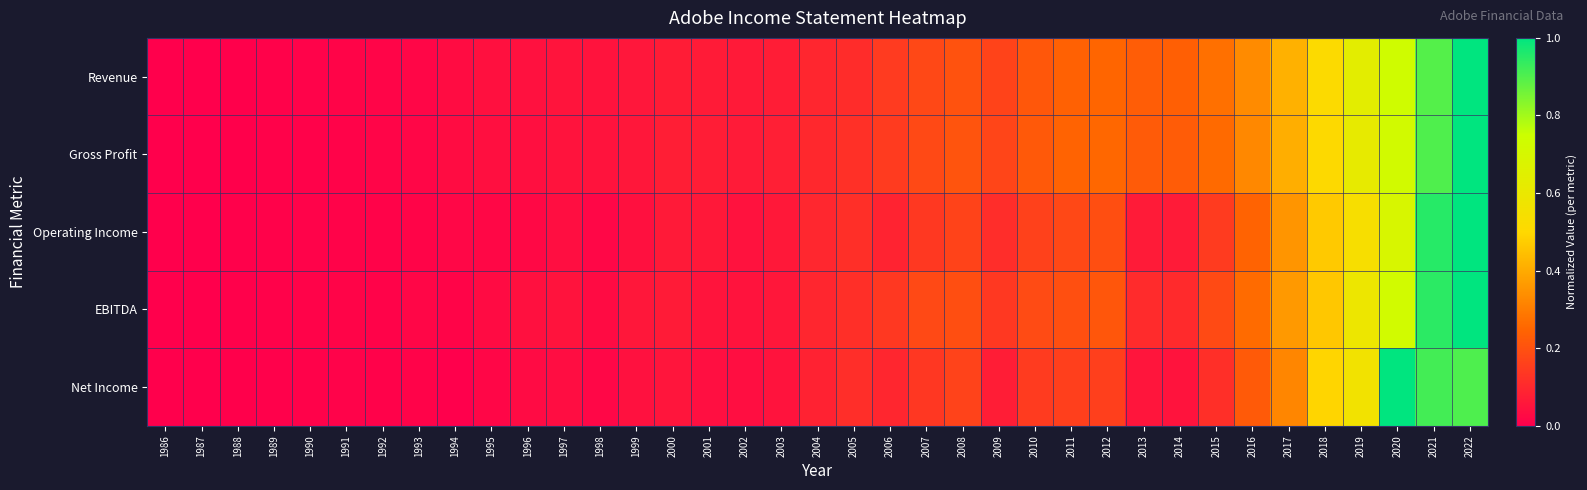

Reading right to left, extract all data points from this chart.

Revenue: 2022=1.0	2021=0.9	2020=0.7	2019=0.6	2018=0.5	2017=0.4	2016=0.3	2015=0.3	2014=0.2	2013=0.2	2012=0.2	2011=0.2	2010=0.2	2009=0.2	2008=0.2	2007=0.2	2006=0.1	2005=0.1	2004=0.1	2003=0.1	2002=0.1	2001=0.1	2000=0.1	1999=0.1	1998=0.0	1997=0.1	1996=0.0	1995=0.0	1994=0.0	1993=0.0	1992=0.0	1991=0.0	1990=0.0	1989=0.0	1988=0.0	1987=0.0	1986=0.0
Gross Profit: 2022=1.0	2021=0.9	2020=0.7	2019=0.6	2018=0.5	2017=0.4	2016=0.3	2015=0.3	2014=0.2	2013=0.2	2012=0.3	2011=0.2	2010=0.2	2009=0.2	2008=0.2	2007=0.2	2006=0.1	2005=0.1	2004=0.1	2003=0.1	2002=0.1	2001=0.1	2000=0.1	1999=0.1	1998=0.0	1997=0.0	1996=0.0	1995=0.0	1994=0.0	1993=0.0	1992=0.0	1991=0.0	1990=0.0	1989=0.0	1988=0.0	1987=0.0	1986=0.0
Operating Income: 2022=1.0	2021=1.0	2020=0.7	2019=0.5	2018=0.5	2017=0.4	2016=0.2	2015=0.1	2014=0.1	2013=0.1	2012=0.2	2011=0.2	2010=0.2	2009=0.1	2008=0.2	2007=0.1	2006=0.1	2005=0.1	2004=0.1	2003=0.1	2002=0.0	2001=0.1	2000=0.1	1999=0.0	1998=0.0	1997=0.0	1996=0.0	1995=0.0	1994=0.0	1993=0.0	1992=0.0	1991=0.0	1990=0.0	1989=0.0	1988=0.0	1987=0.0	1986=0.0
EBITDA: 2022=1.0	2021=0.9	2020=0.7	2019=0.6	2018=0.5	2017=0.4	2016=0.3	2015=0.2	2014=0.1	2013=0.1	2012=0.2	2011=0.2	2010=0.2	2009=0.1	2008=0.2	2007=0.2	2006=0.1	2005=0.1	2004=0.1	2003=0.1	2002=0.0	2001=0.1	2000=0.1	1999=0.1	1998=0.0	1997=0.0	1996=0.0	1995=0.0	1994=0.0	1993=0.0	1992=0.0	1991=0.0	1990=0.0	1989=0.0	1988=0.0	1987=0.0	1986=0.0
Net Income: 2022=0.9	2021=0.9	2020=1.0	2019=0.6	2018=0.5	2017=0.3	2016=0.2	2015=0.1	2014=0.1	2013=0.1	2012=0.2	2011=0.2	2010=0.1	2009=0.1	2008=0.2	2007=0.1	2006=0.1	2005=0.1	2004=0.1	2003=0.0	2002=0.0	2001=0.0	2000=0.1	1999=0.0	1998=0.0	1997=0.0	1996=0.0	1995=0.0	1994=0.0	1993=0.0	1992=0.0	1991=0.0	1990=0.0	1989=0.0	1988=0.0	1987=0.0	1986=0.0